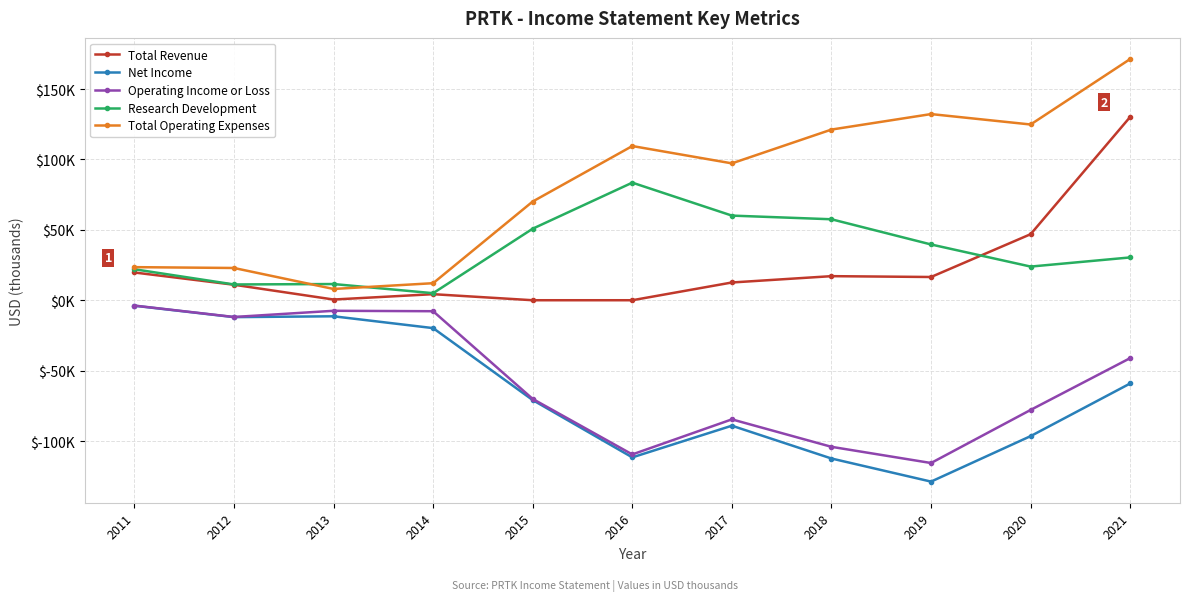

Rank the series at 2017 from highest to lowest value.

Total Operating Expenses, Research Development, Total Revenue, Operating Income or Loss, Net Income